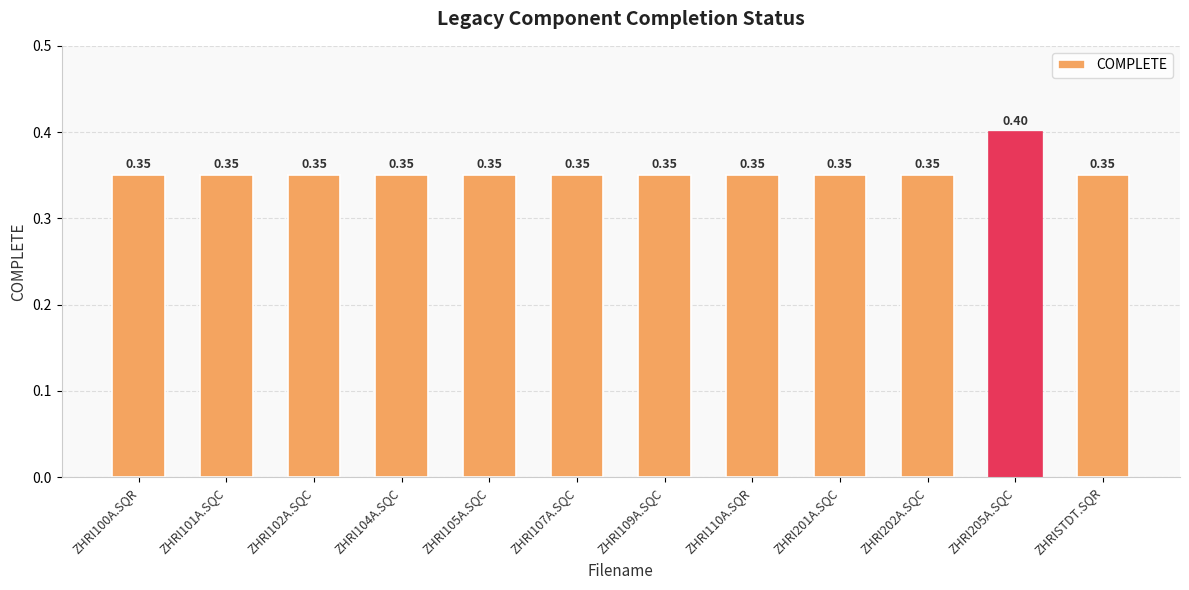

What is the sum of the values at ZHRI109A.SQC and ZHRI100A.SQR?

0.7